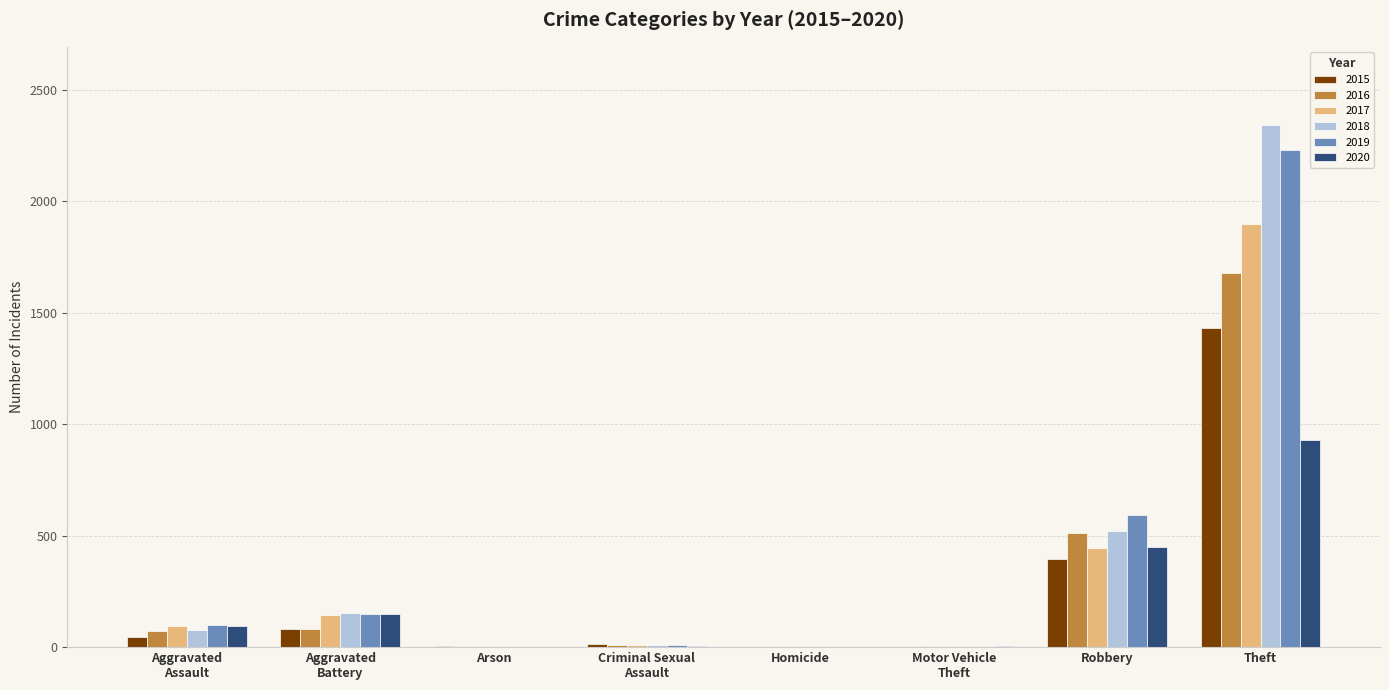

Is it true that 2015 equals 395 at Robbery?

True